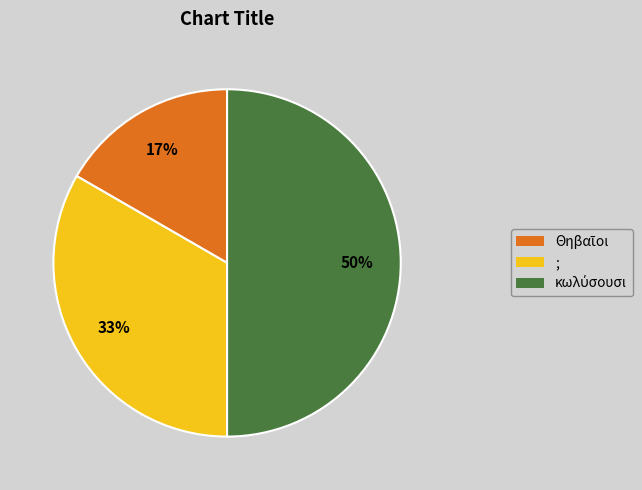

To the nearest percent, what is the difference between the largest and smallest slice percentages?

33%